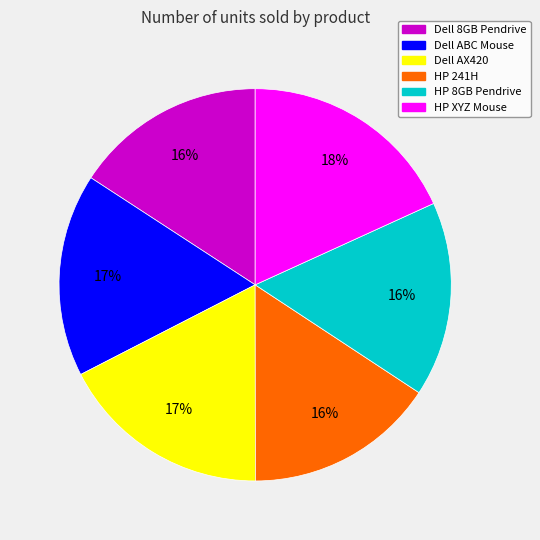

To the nearest percent, what is the average slice percentage?

17%